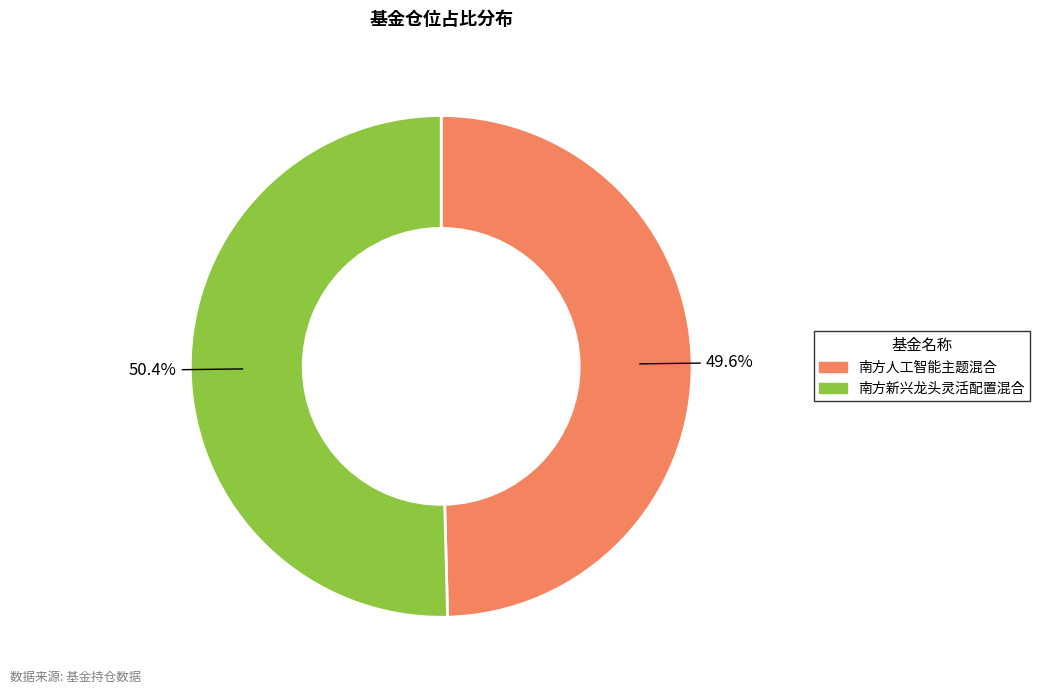

To the nearest percent, what percentage of the pie is 南方人工智能主题混合?

50%